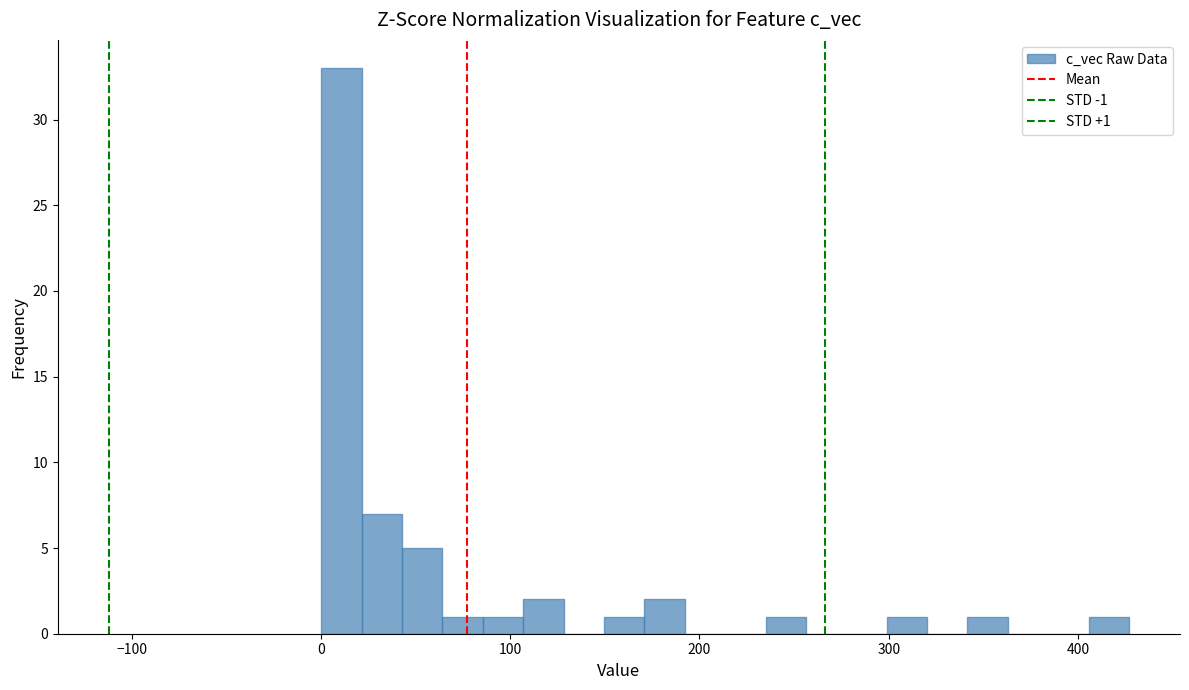

Around what value on the x-axis is the tallest bar? Give the approximate position of its centre, as read against the axis.

10